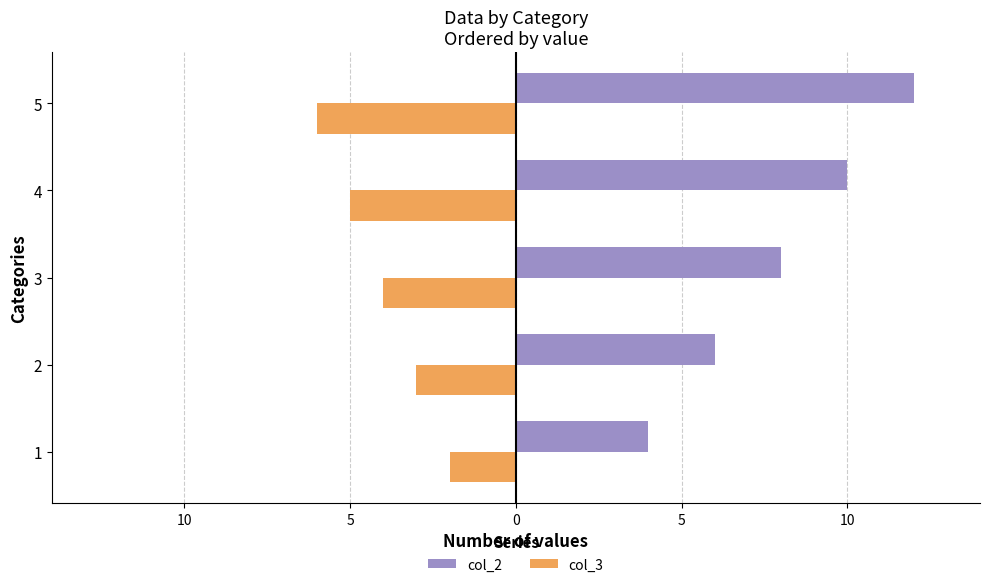

What are all the series names shown in the legend?

col_2, col_3